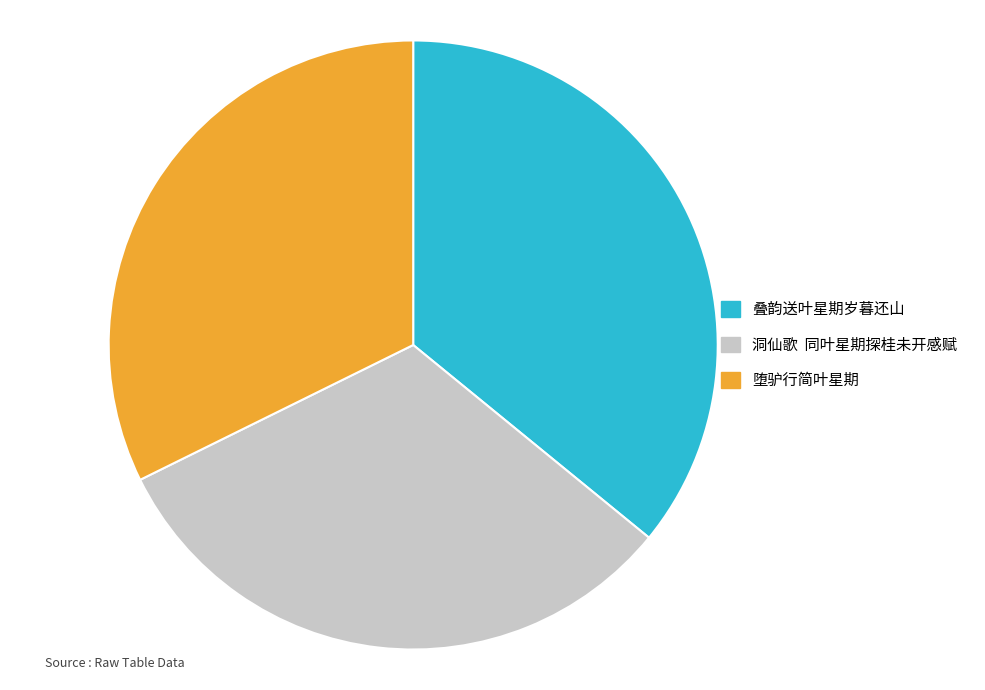

How many slices are in this pie chart?

3